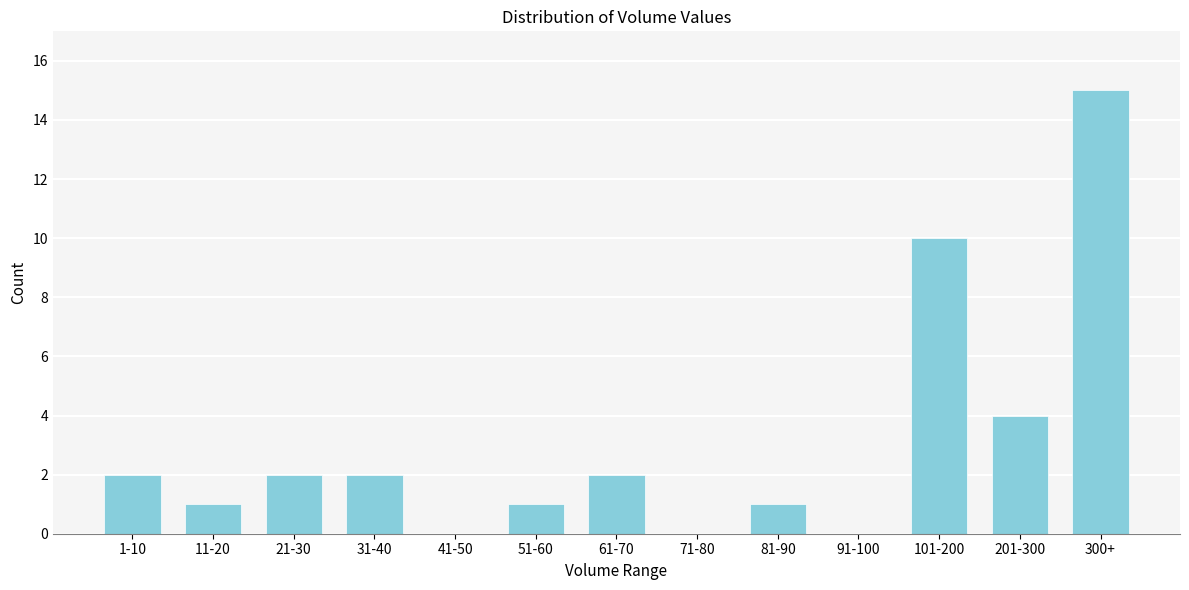

Reading left to right, list all the values displayed in this chart.

1-10=2	11-20=1	21-30=2	31-40=2	41-50=0	51-60=1	61-70=2	71-80=0	81-90=1	91-100=0	101-200=10	201-300=4	300+=15